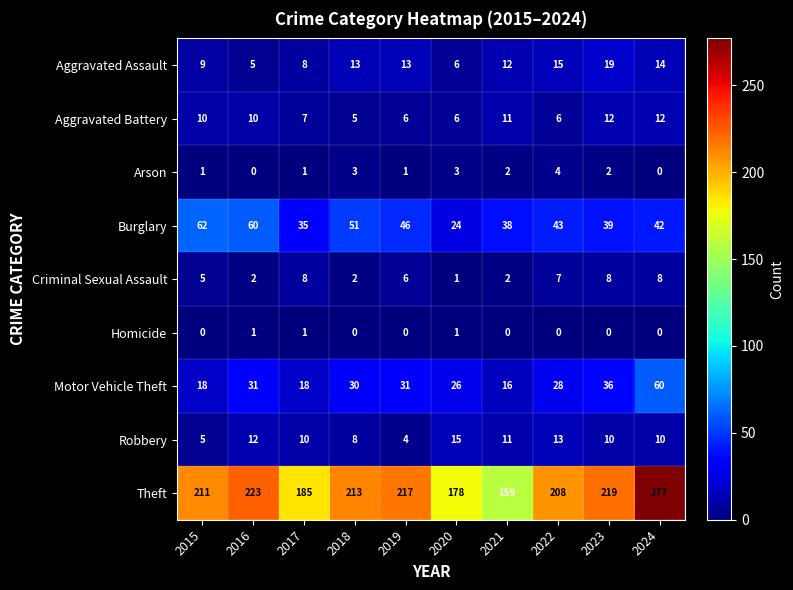

List the labels in order of Theft value, smallest first.

2021, 2020, 2017, 2022, 2015, 2018, 2019, 2023, 2016, 2024